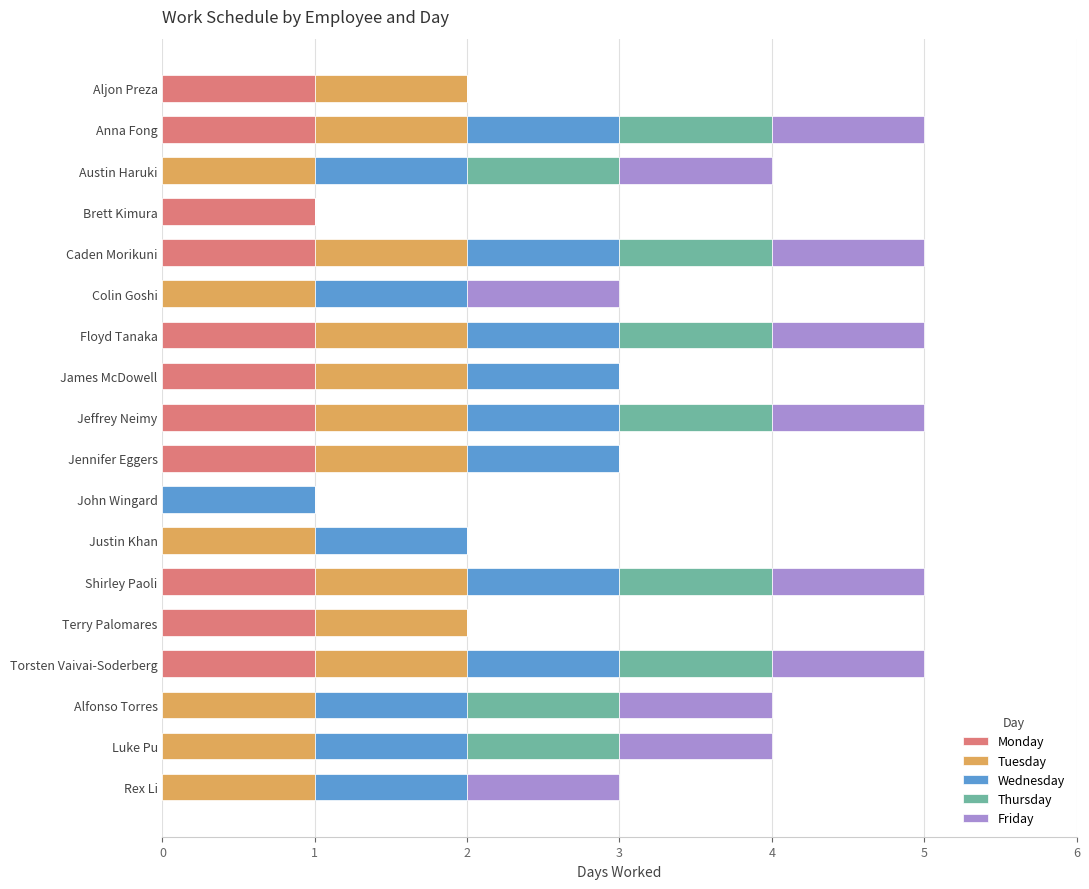

What is the total value across all series at Colin Goshi?

3